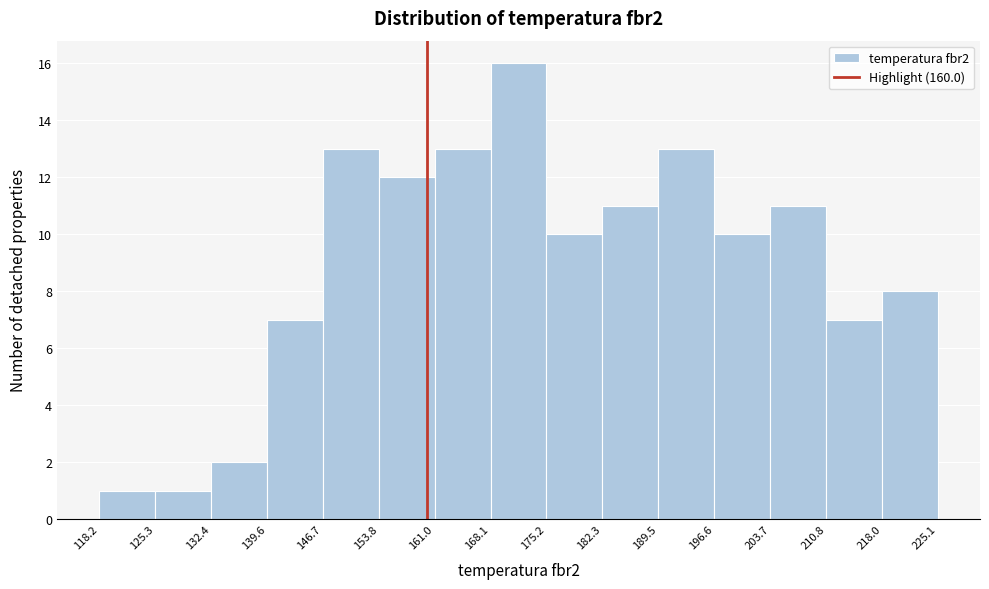

Reading left to right, transcribe this chart: for each bar, give the range it covers on the x-axis and its height. The values are not printed on the chart, so give them approximately, as read against the axis.

118.2 to 125.3: 1
125.3 to 132.4: 1
132.4 to 139.6: 2
139.6 to 146.7: 7
146.7 to 153.8: 13
153.8 to 161.0: 12
161.0 to 168.1: 13
168.1 to 175.2: 16
175.2 to 182.3: 10
182.3 to 189.5: 11
189.5 to 196.6: 13
196.6 to 203.7: 10
203.7 to 210.8: 11
210.8 to 218.0: 7
218.0 to 225.1: 8